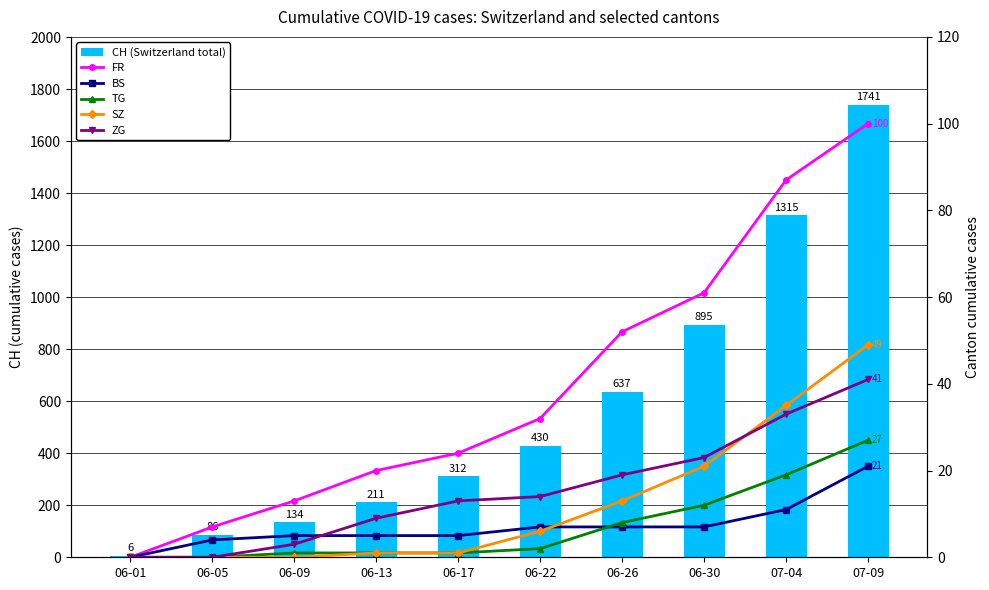

Reading right to left, list all the values displayed in this chart.

CH (Switzerland total): 07-09=1741	07-04=1315	06-30=895	06-26=637	06-22=430	06-17=312	06-13=211	06-09=134	06-05=86	06-01=6
FR: 07-09=100	07-04=87	06-30=61	06-26=52	06-22=32	06-17=24	06-13=20	06-09=13	06-05=7	06-01=0
BS: 07-09=21	07-04=11	06-30=7	06-26=7	06-22=7	06-17=5	06-13=5	06-09=5	06-05=4	06-01=0
TG: 07-09=27	07-04=19	06-30=12	06-26=8	06-22=2	06-17=1	06-13=1	06-09=1	06-05=0	06-01=0
SZ: 07-09=49	07-04=35	06-30=21	06-26=13	06-22=6	06-17=1	06-13=1	06-09=0	06-05=0	06-01=0
ZG: 07-09=41	07-04=33	06-30=23	06-26=19	06-22=14	06-17=13	06-13=9	06-09=3	06-05=0	06-01=0